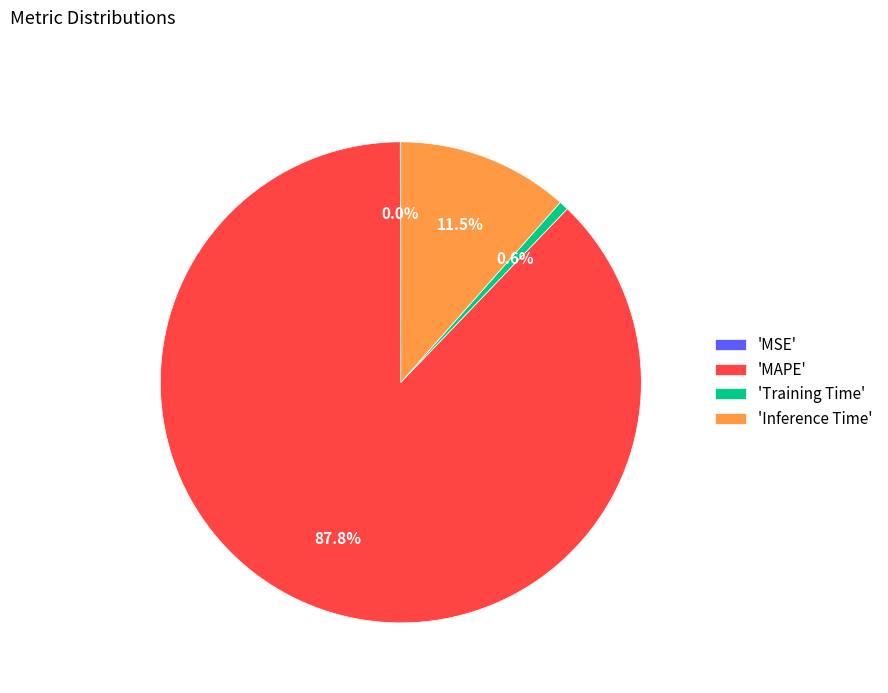

Is there a majority slice in this chart?

Yes